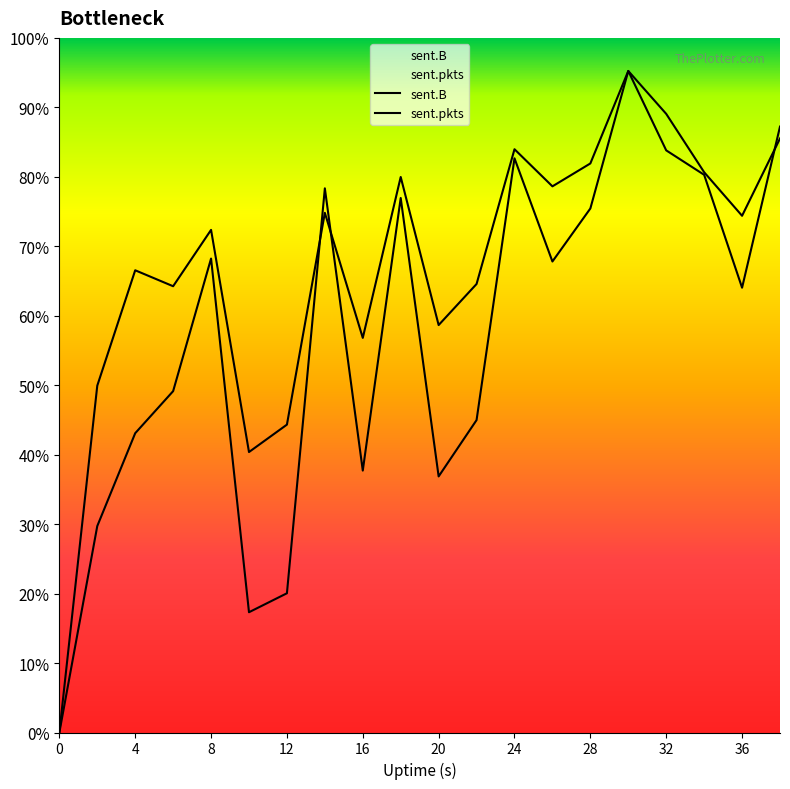

Where does the sent.B series first go above 5886004?

8